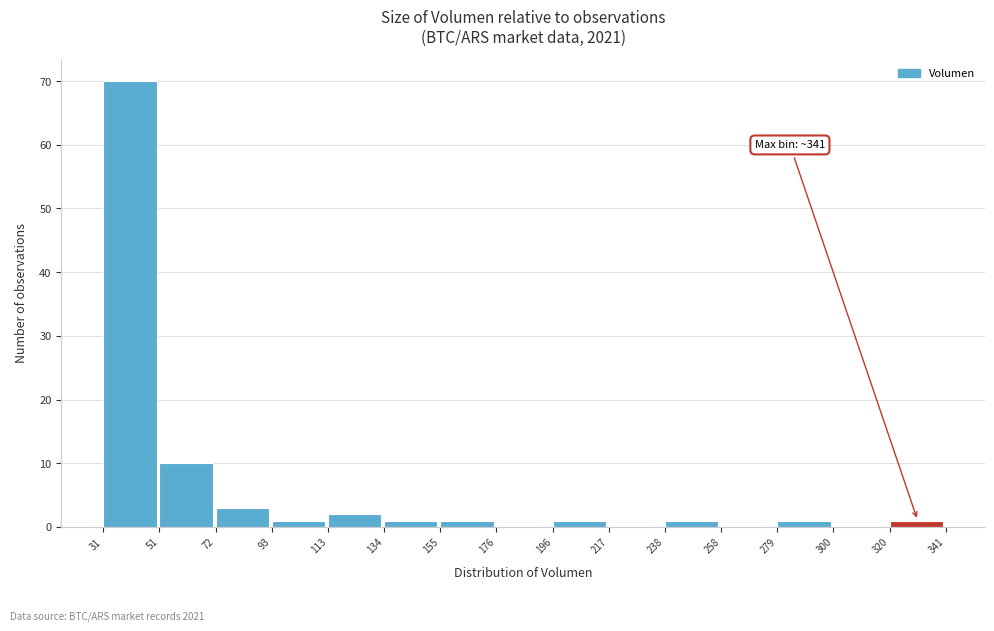

Over which range of the x-axis is the bar tallest?

31 to 51